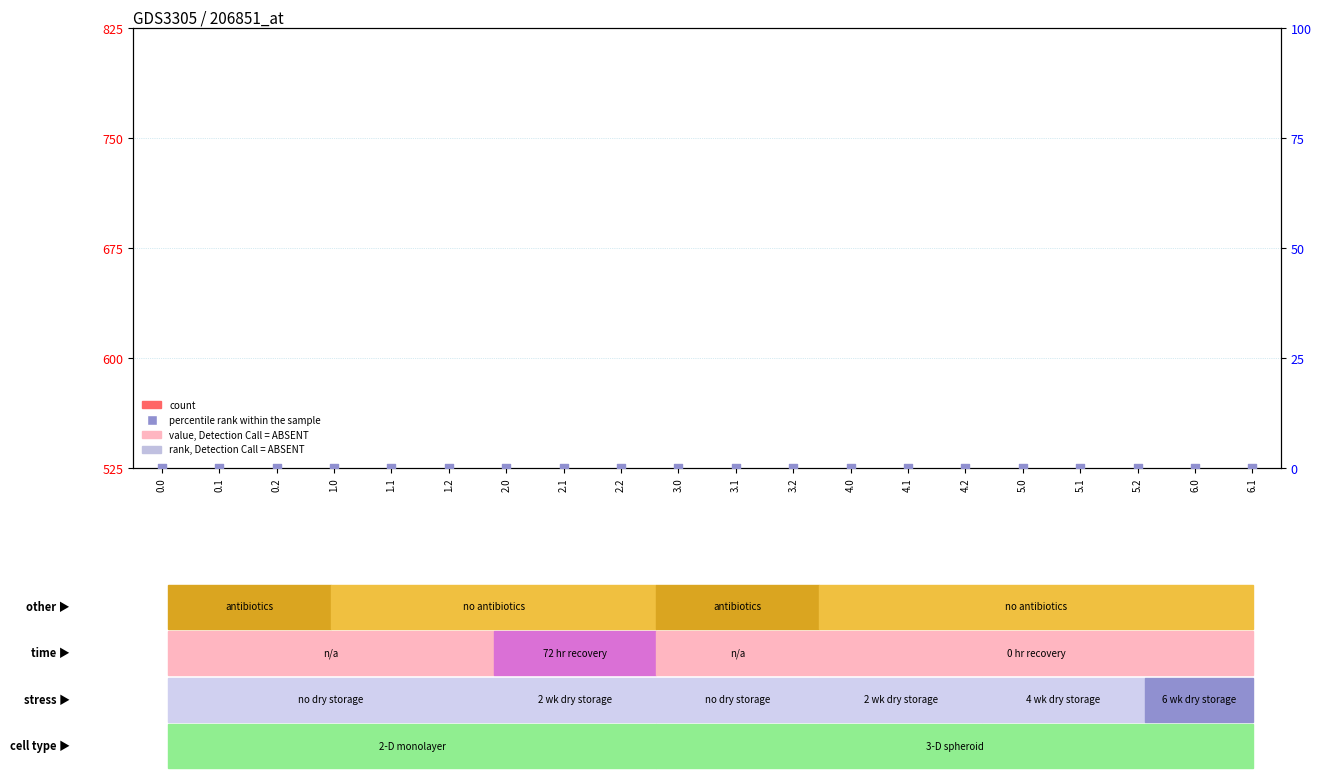

Is the value of percentile rank within the sample at 5.0 greater than the value of count at 0.0?

No